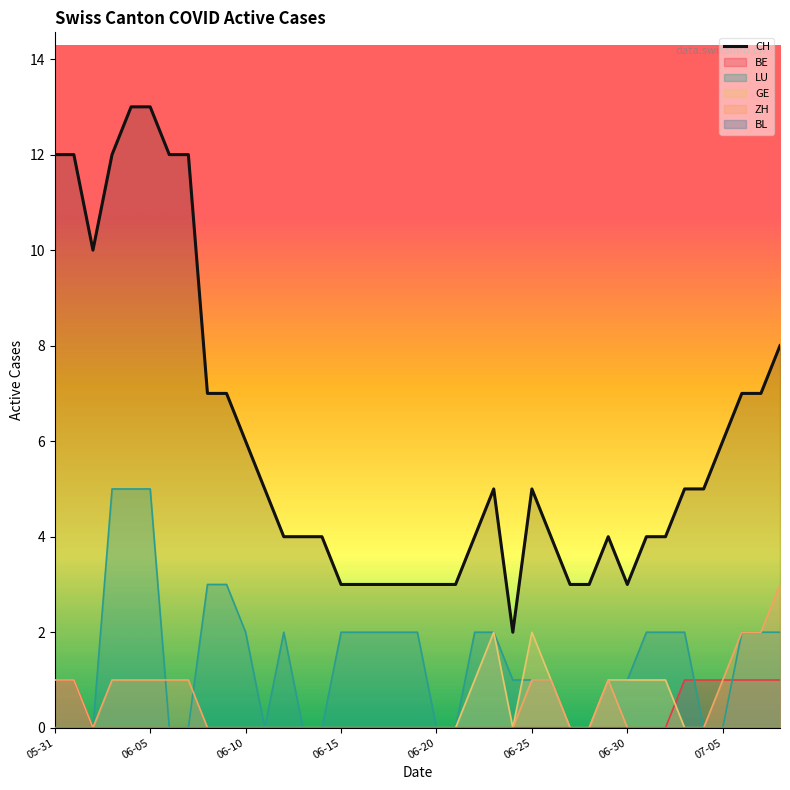

How many interior local peaks (higher than both neighbors) does the data have?

3